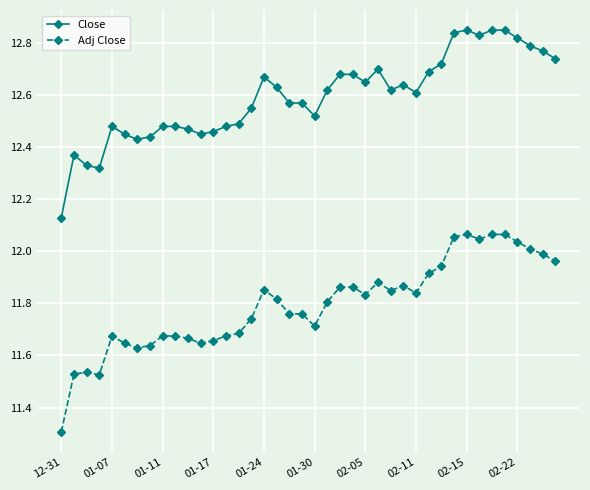

True or false: Adj Close and Close intersect in this chart.

False